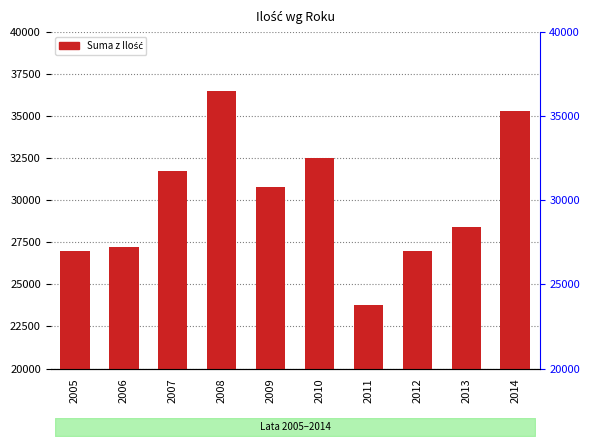

Rank the categories by value from highest to lowest.

2008, 2014, 2010, 2007, 2009, 2013, 2006, 2005, 2012, 2011